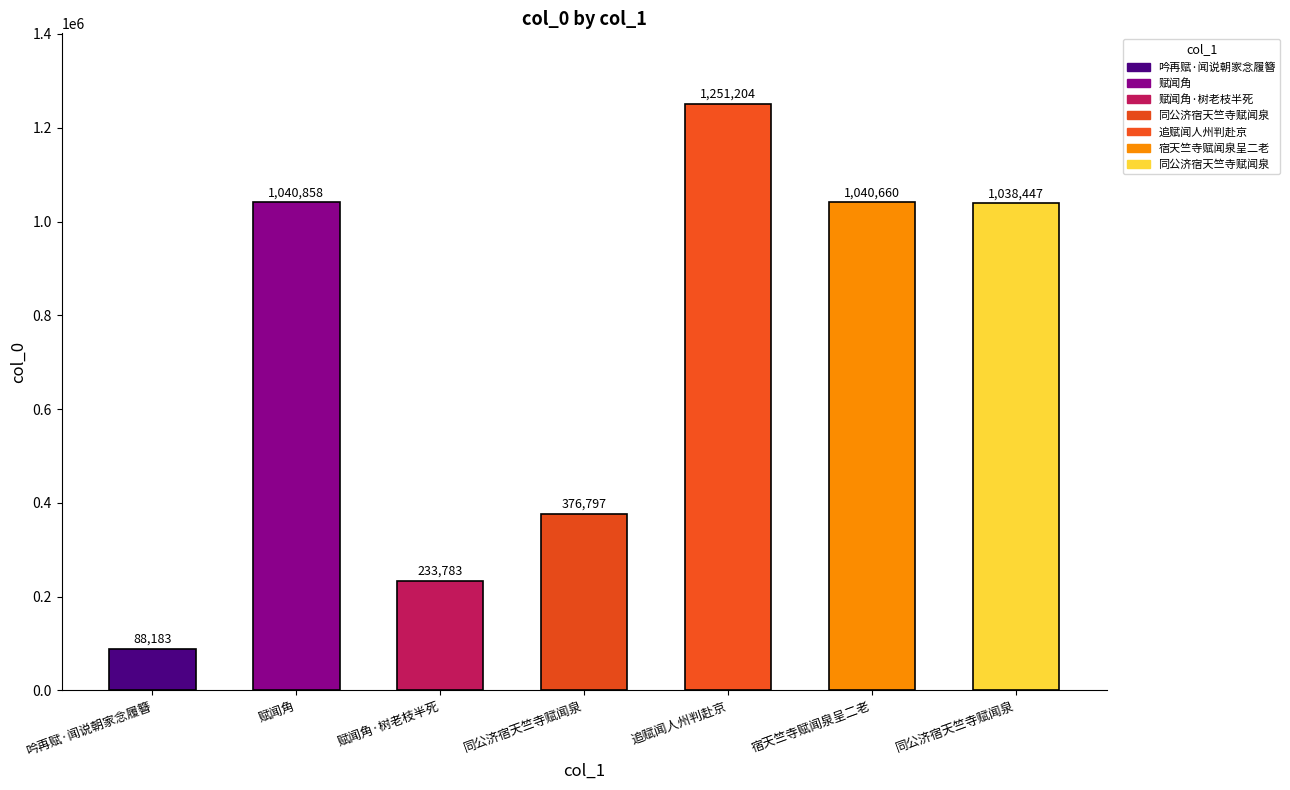

Is it true that the value at 追赋闻人州判赴京 is 1251204?

True